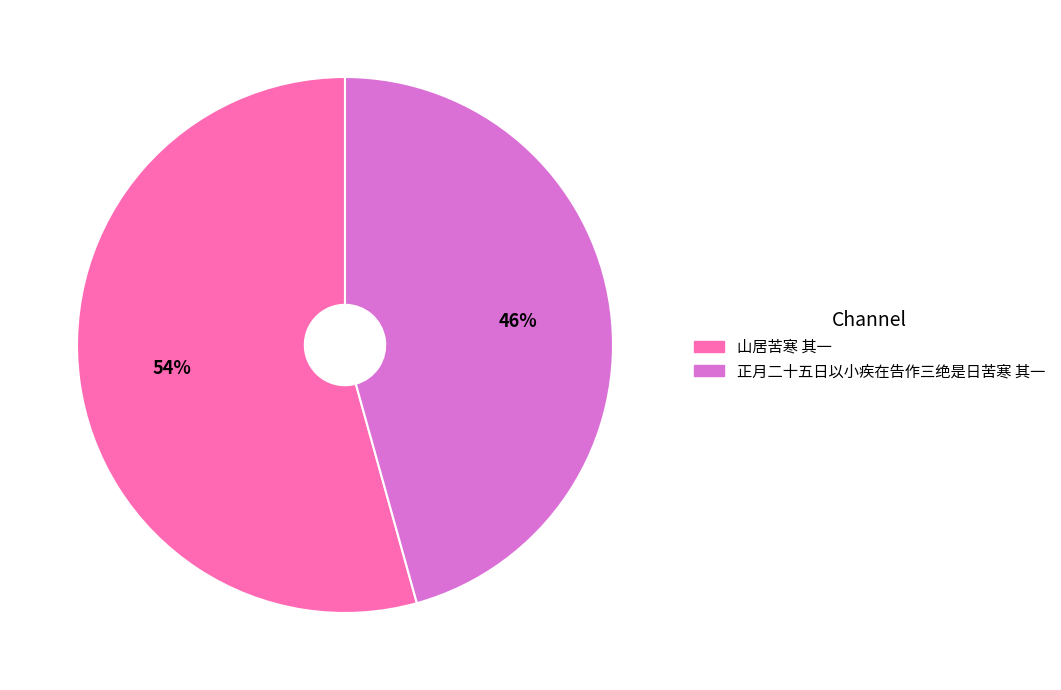

Which slice is the largest?

山居苦寒 其一